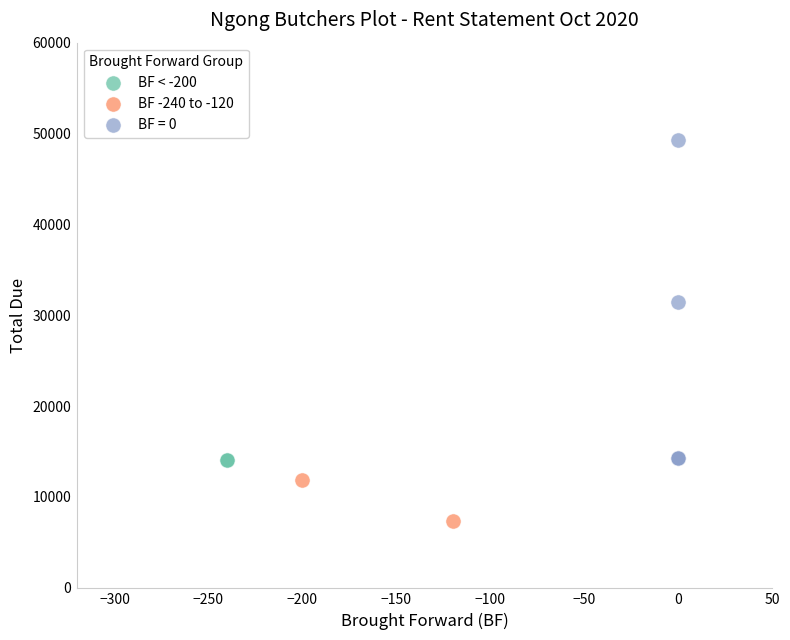

What are all the series names shown in the legend?

BF < -200, BF -240 to -120, BF = 0